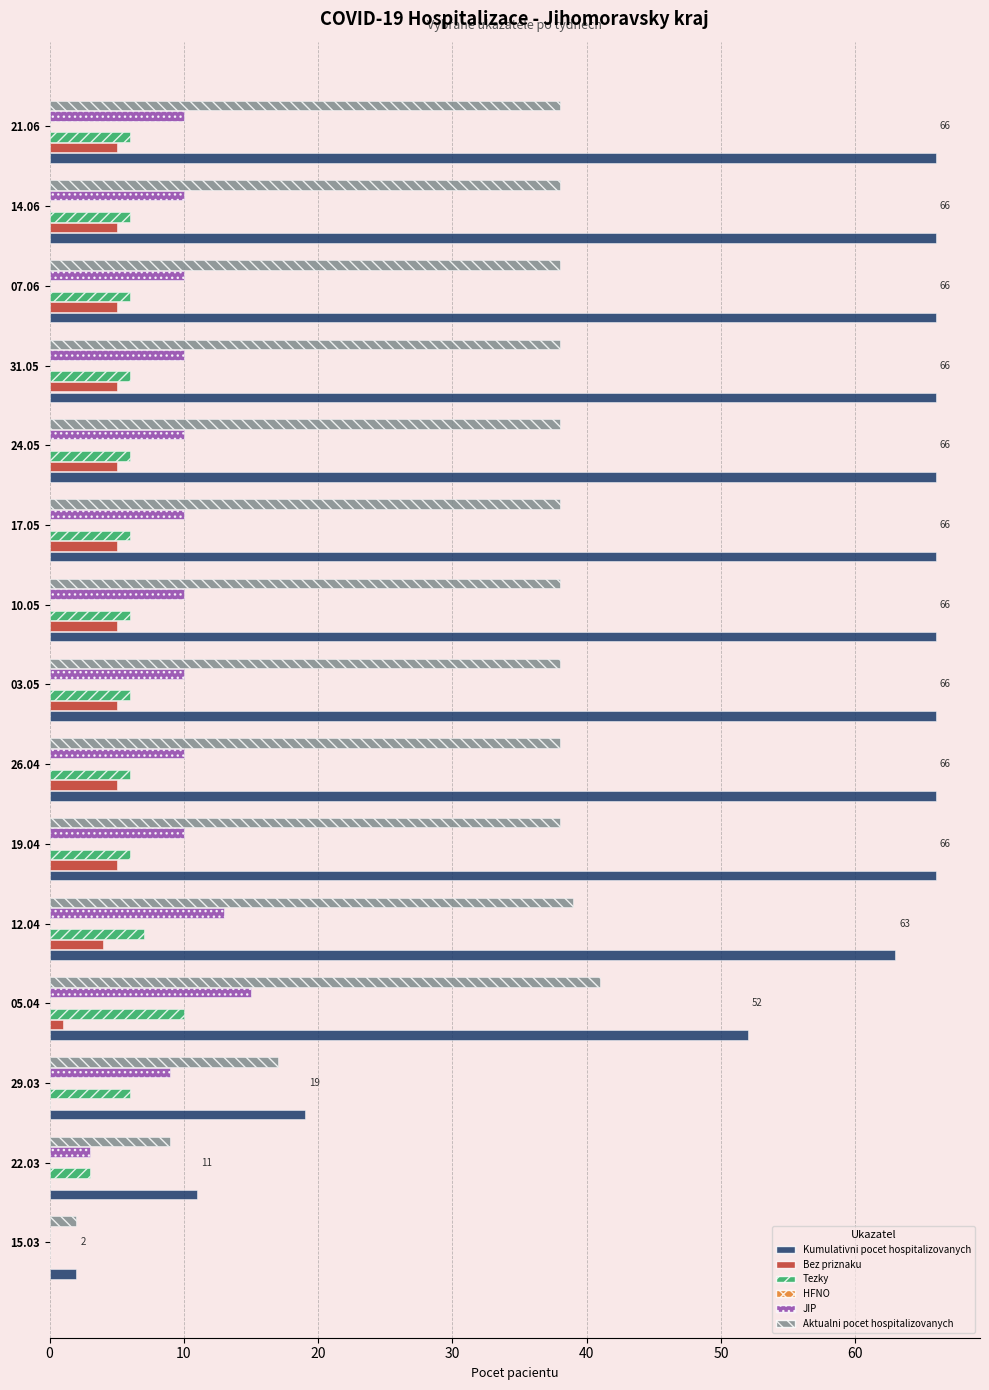

How many bars are there in total?

90